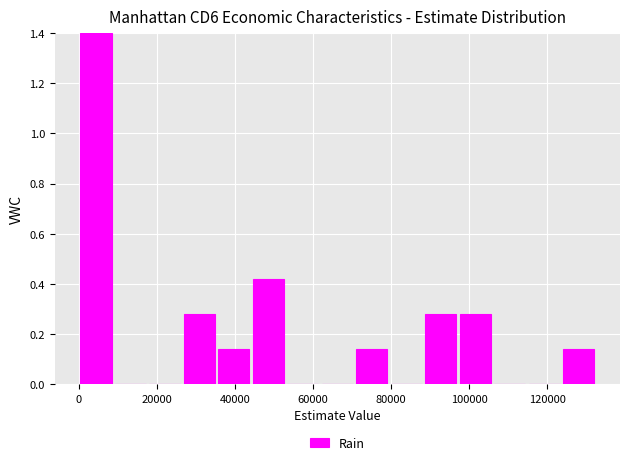

Which range on the x-axis has the tallest bar?

0 to 8000